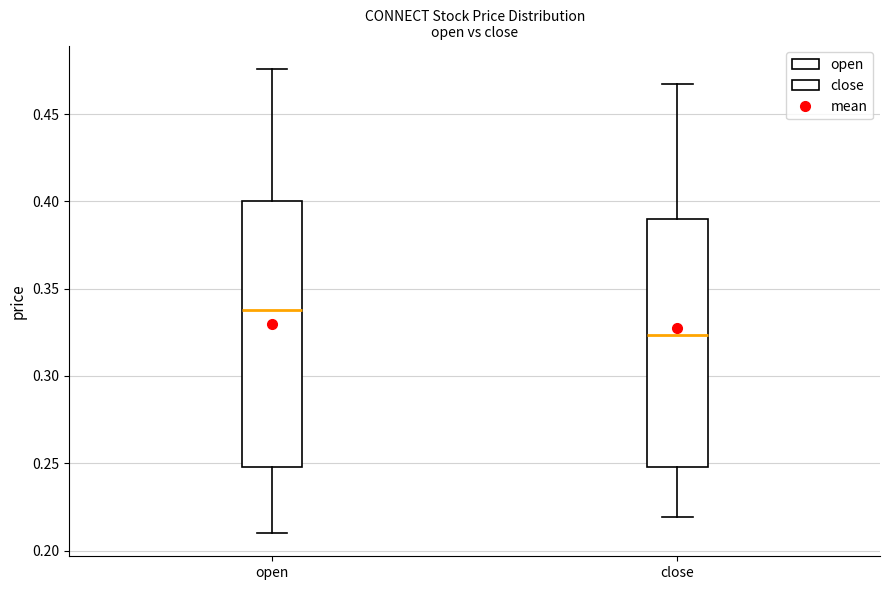

Which box is the tallest, from its lower edge to its upper edge?

open